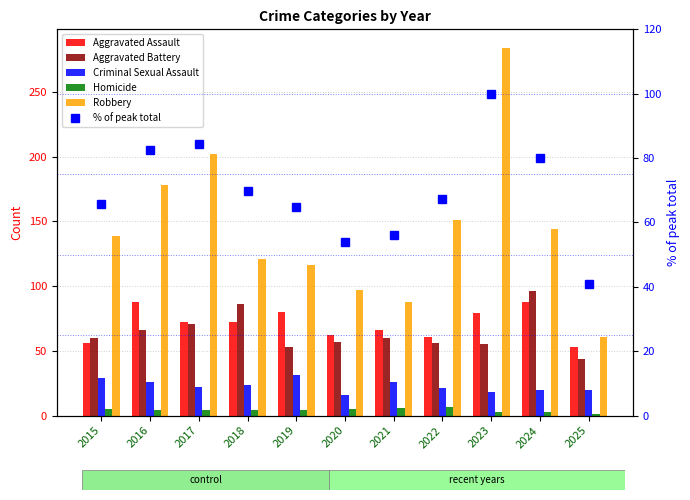

What is the value of the Aggravated Battery bar at the 10th from the left?

96.0